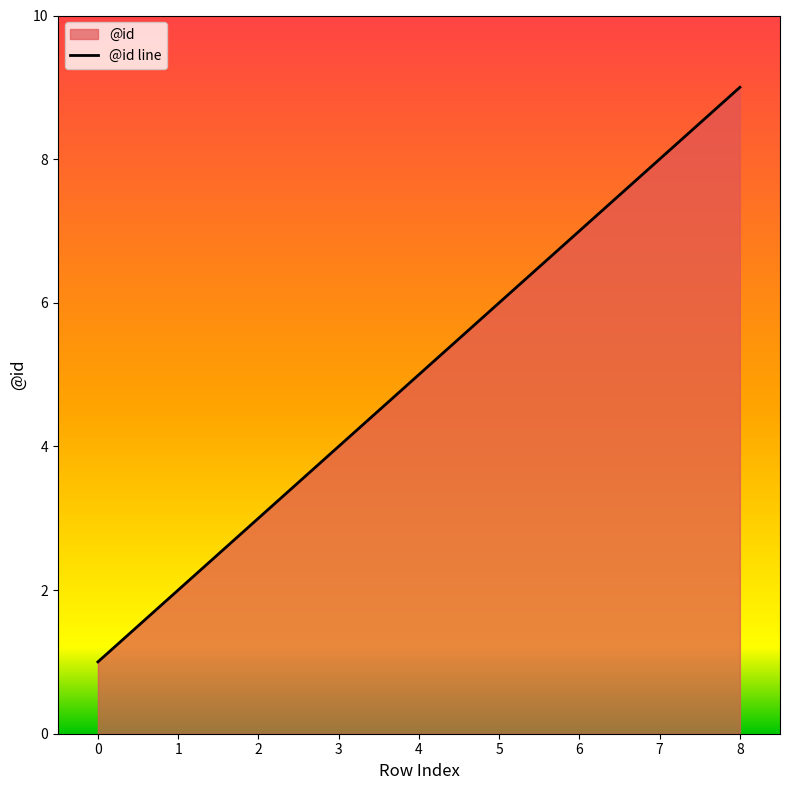

What is the value of the 9th point from the left?

9